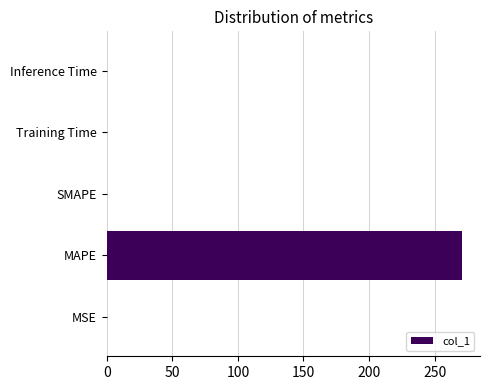

The value at MAPE is 271.0. True or false?

True